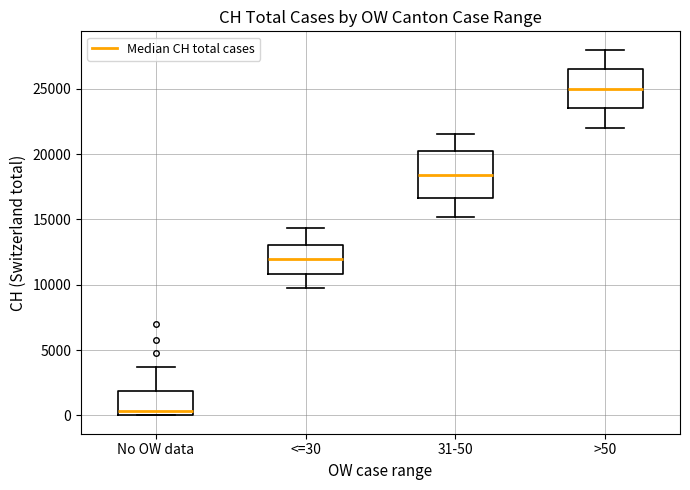

Where is the lower edge of the box for <=30 on the y-axis? The values are not printed on the chart, so give them approximately, as read against the axis.

11000